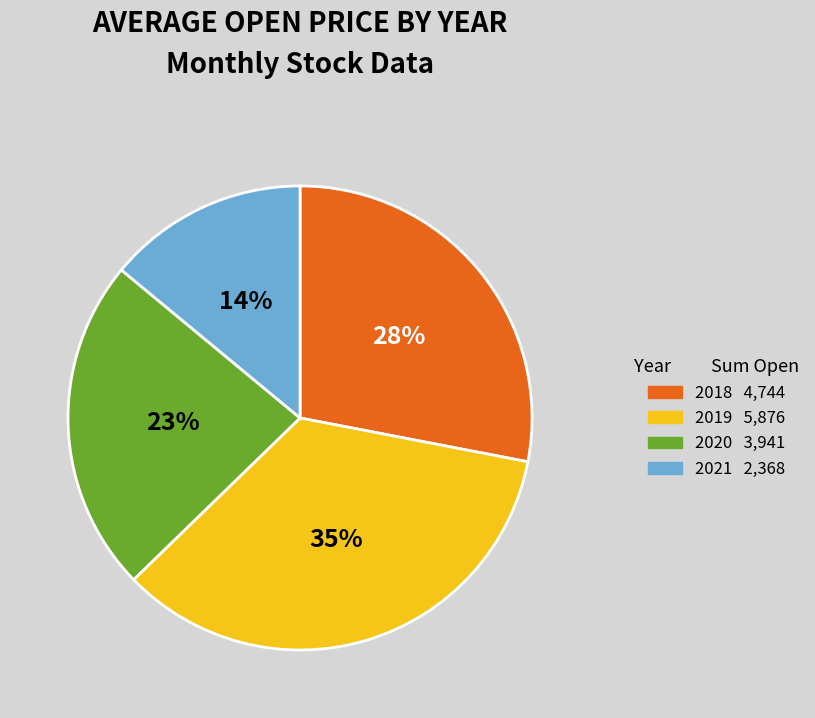

To the nearest percent, what is the average slice percentage?

25%